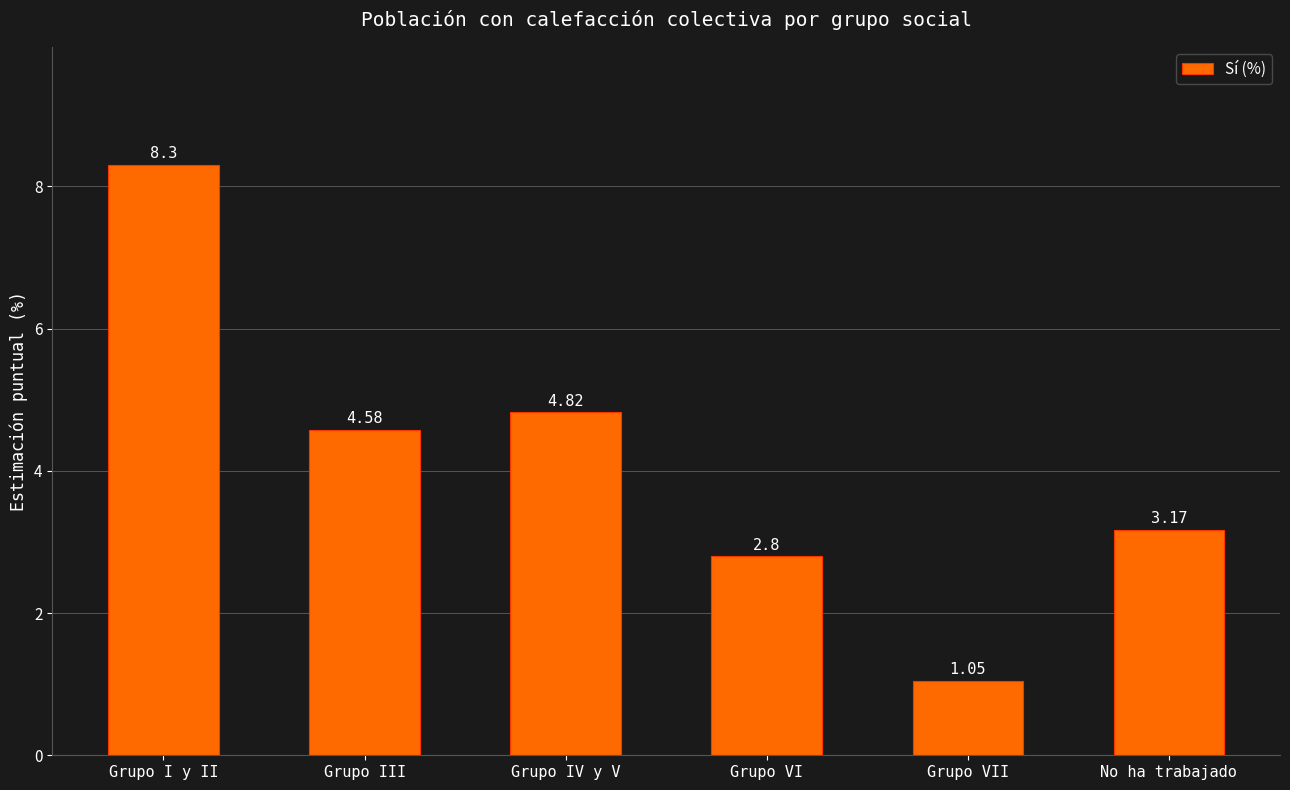

The value at Grupo IV y V is 4.8. True or false?

True